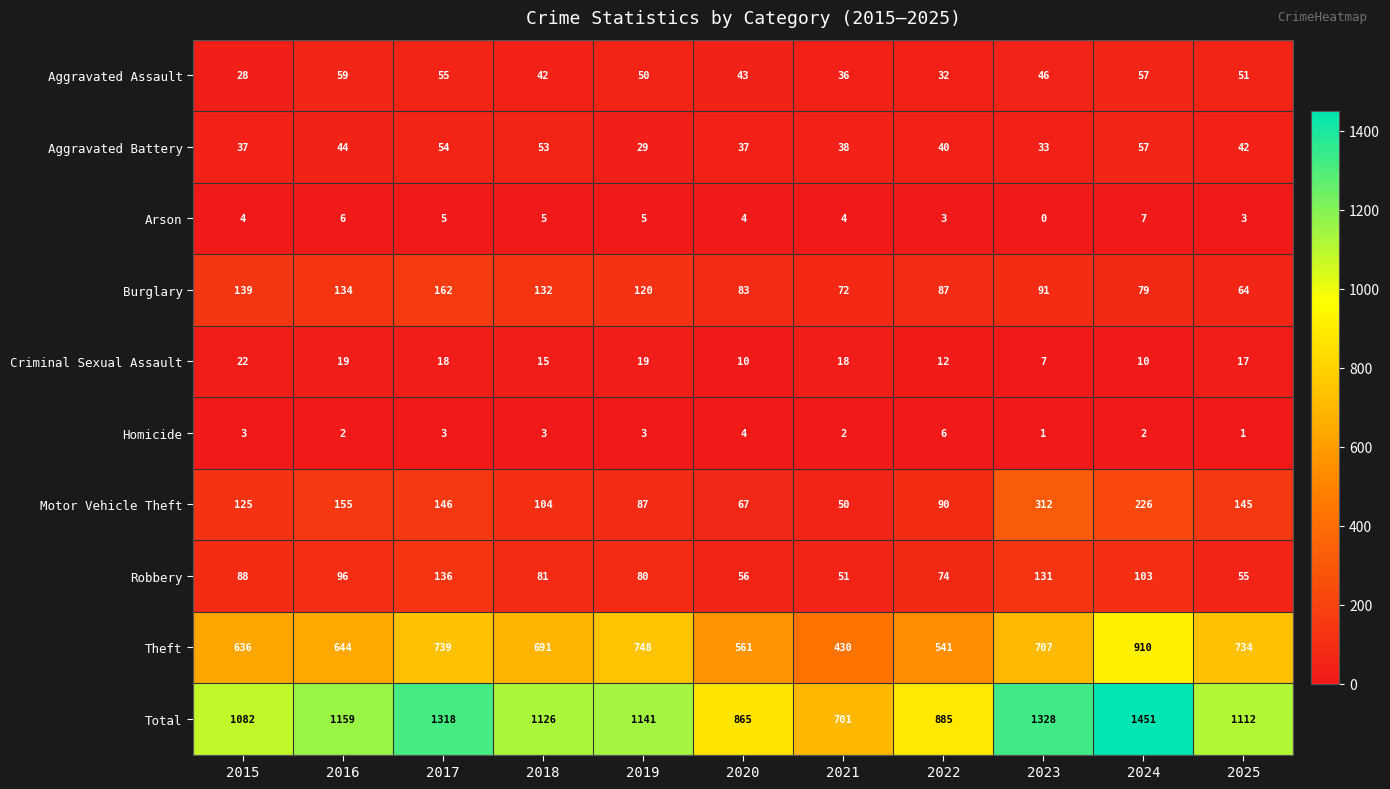

Between 2016 and 2018, which series saw the biggest shift?

Motor Vehicle Theft